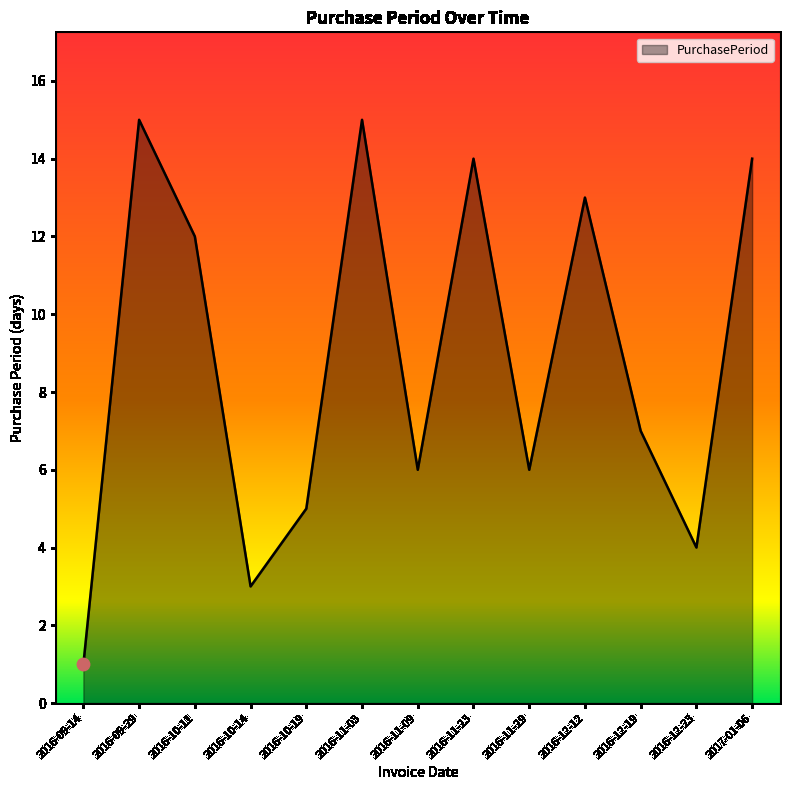

Between 2016-11-09 and 2017-01-06, which is larger?

2017-01-06